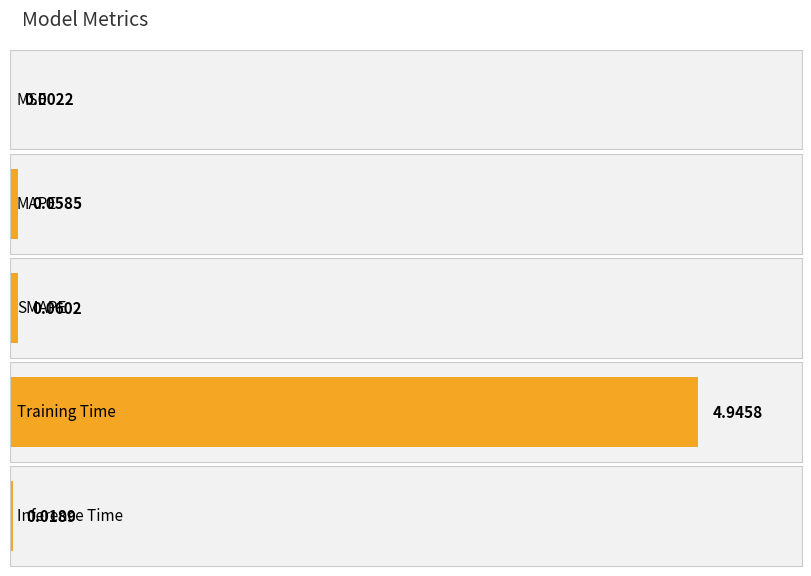

List the labels in order of value, largest first.

Training Time, SMAPE, MAPE, Inference Time, MSE